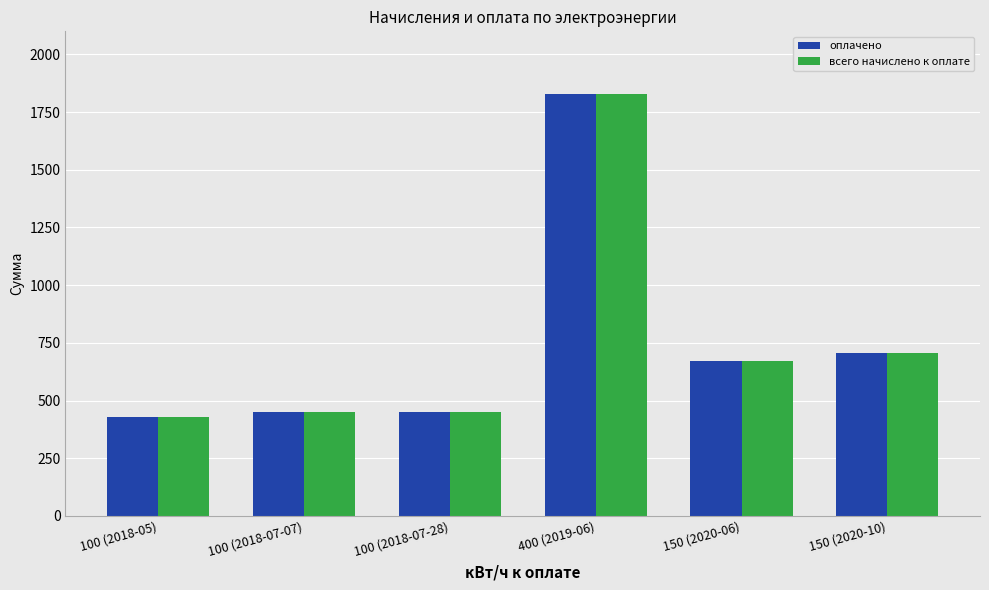

What is the highest value of the оплачено series?

1828.0